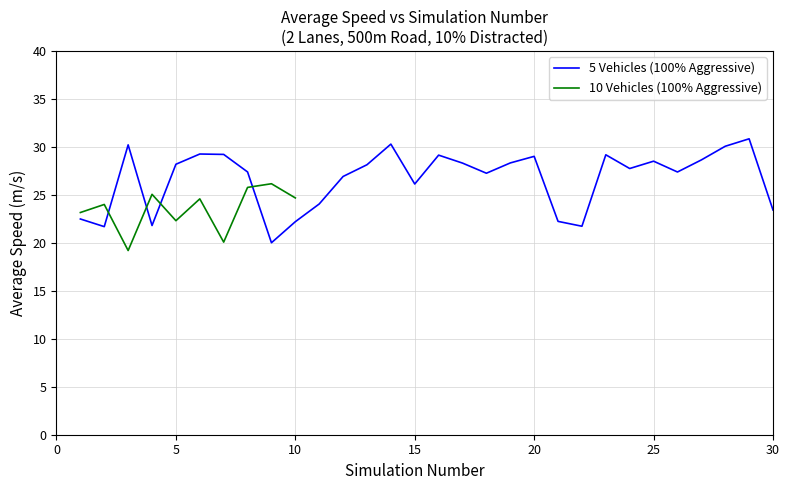

Rank the categories by value from lowest to highest.

9, 2, 22, 4, 10, 21, 1, 30, 11, 15, 12, 18, 26, 8, 24, 13, 5, 17, 19, 25, 27, 20, 16, 23, 7, 6, 28, 3, 14, 29